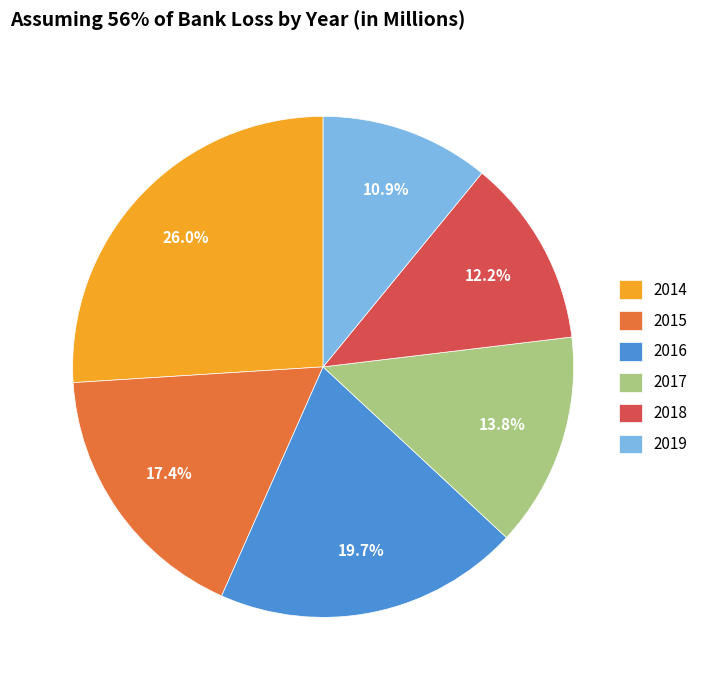

Does 2015 account for over 50% of the chart?

No